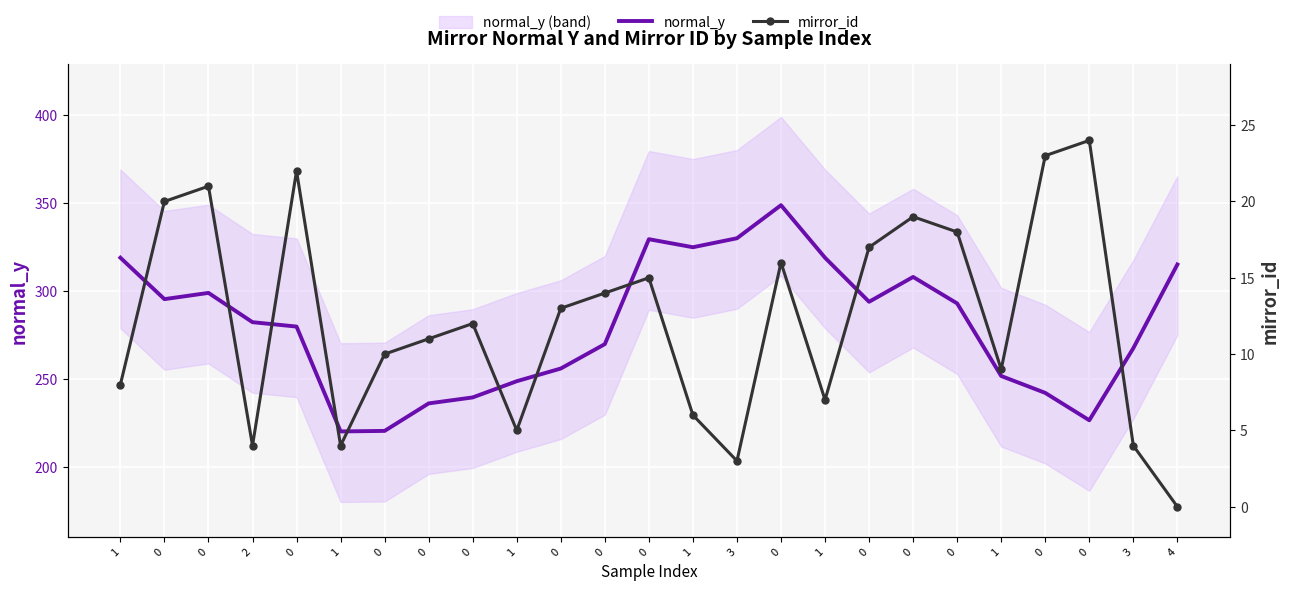

Reading left to right, transcribe all the data shown in this chart.

normal_y: 1=318.9	0=295.4	0=299.0	2=282.3	0=279.9	1=220.4	0=220.7	0=236.3	0=239.7	1=248.9	0=256.1	0=269.9	0=329.4	1=324.8	3=329.9	0=348.7	1=318.9	0=293.9	0=308.0	0=293.0	1=251.8	0=242.3	0=226.7	3=267.6	4=315.1
mirror_id: 1=8.0	0=20.0	0=21.0	2=4.0	0=22.0	1=4.0	0=10.0	0=11.0	0=12.0	1=5.0	0=13.0	0=14.0	0=15.0	1=6.0	3=3.0	0=16.0	1=7.0	0=17.0	0=19.0	0=18.0	1=9.0	0=23.0	0=24.0	3=4.0	4=0.0